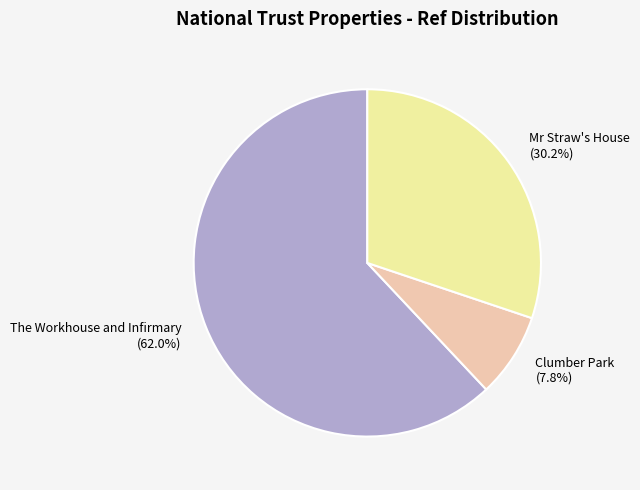

Which category has the smallest portion of the pie?

Clumber Park